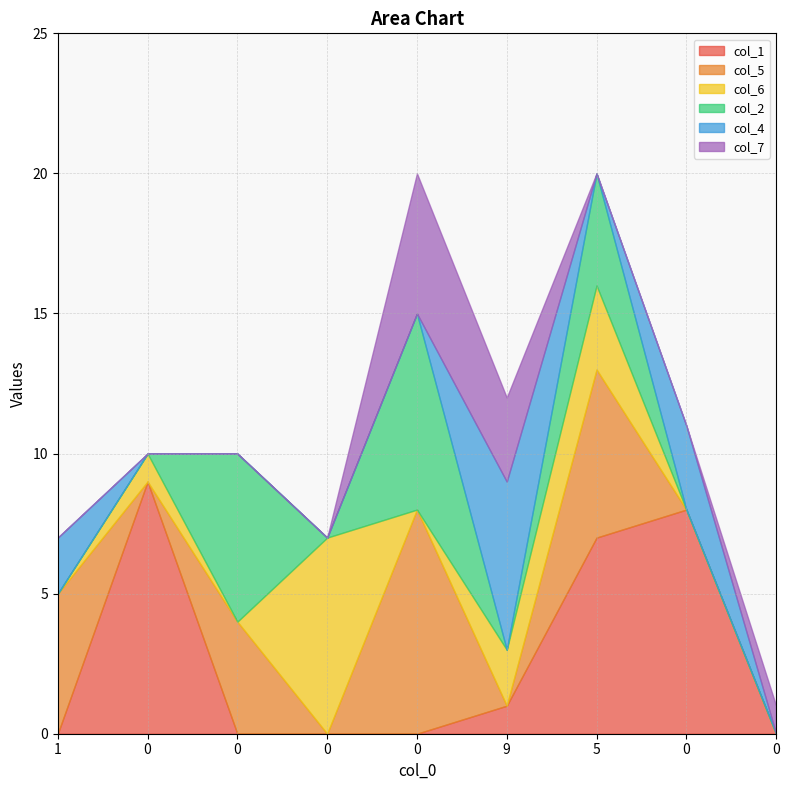

True or false: col_4 and col_6 cross at least once.

True